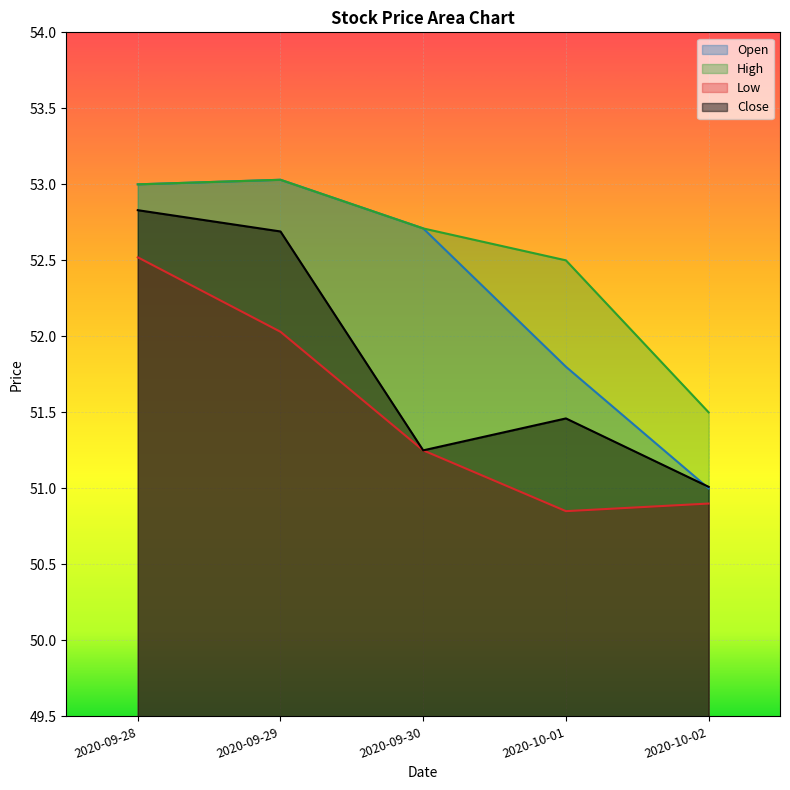

Reading left to right, what are all the values shown in this chart?

Open: 53.0	53.0	52.7	51.8	51.0
High: 53.0	53.0	52.7	52.5	51.5
Low: 52.5	52.0	51.2	50.8	50.9
Close: 52.8	52.7	51.2	51.5	51.0